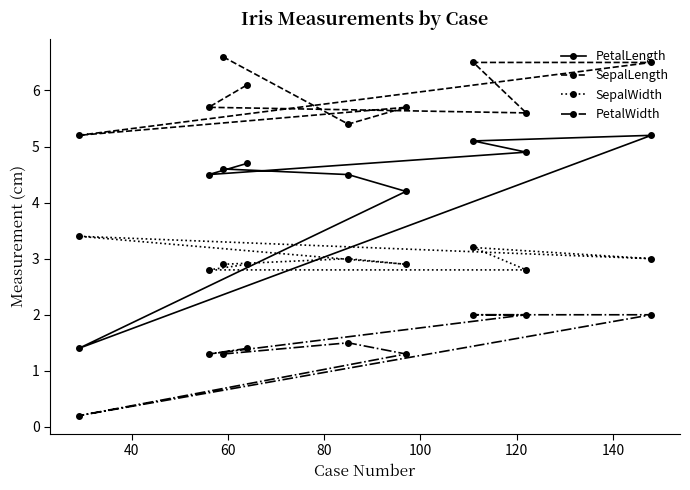

Which series has the largest total across all categories?

SepalLength